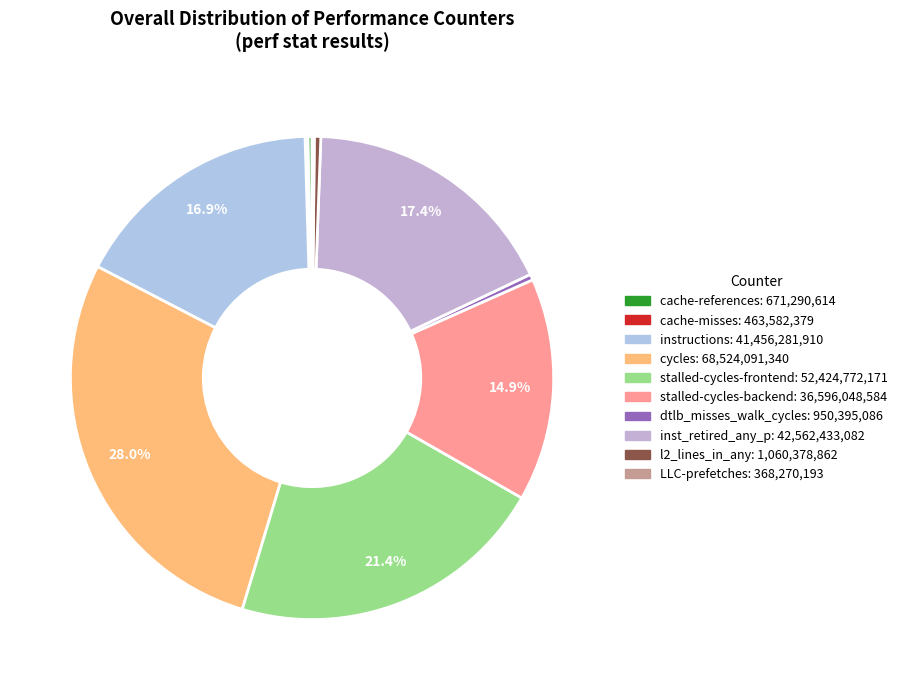

What is the largest slice in the pie chart?

cycles